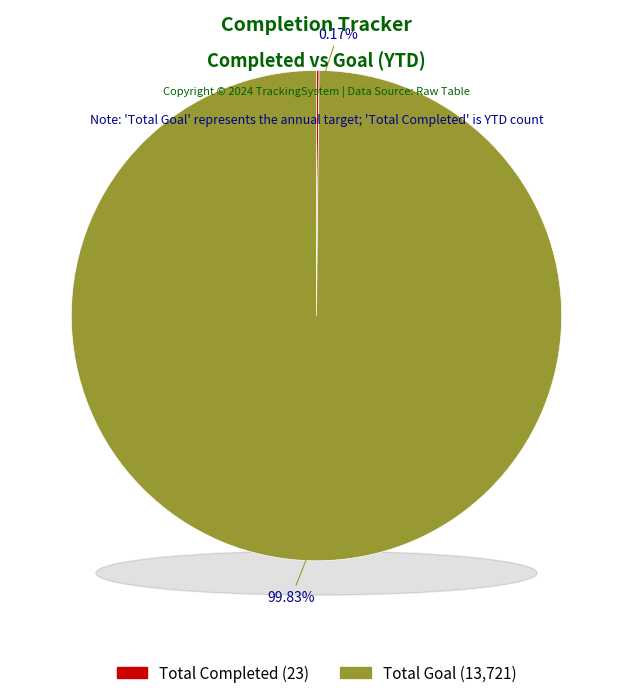

Is there any slice that represents more than half of the pie?

Yes